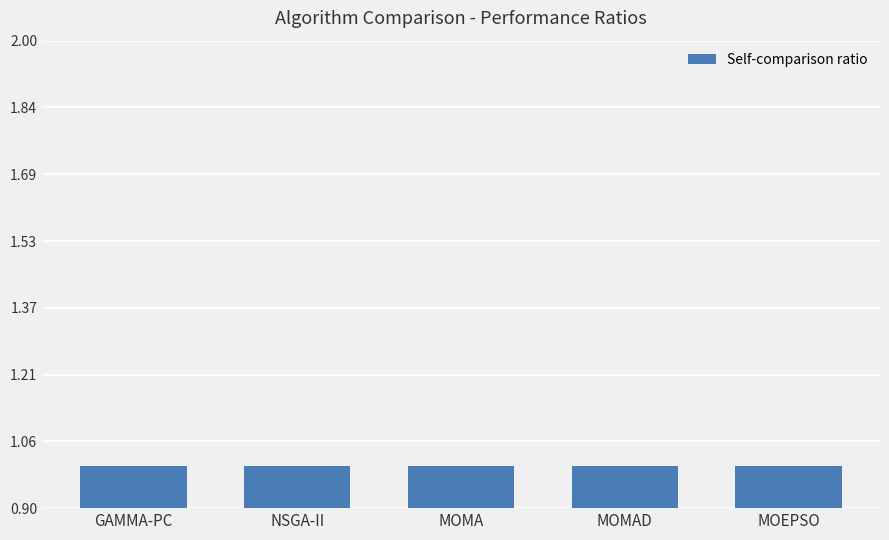

Where is MOMAD nearest to the value 1?

MOMAD